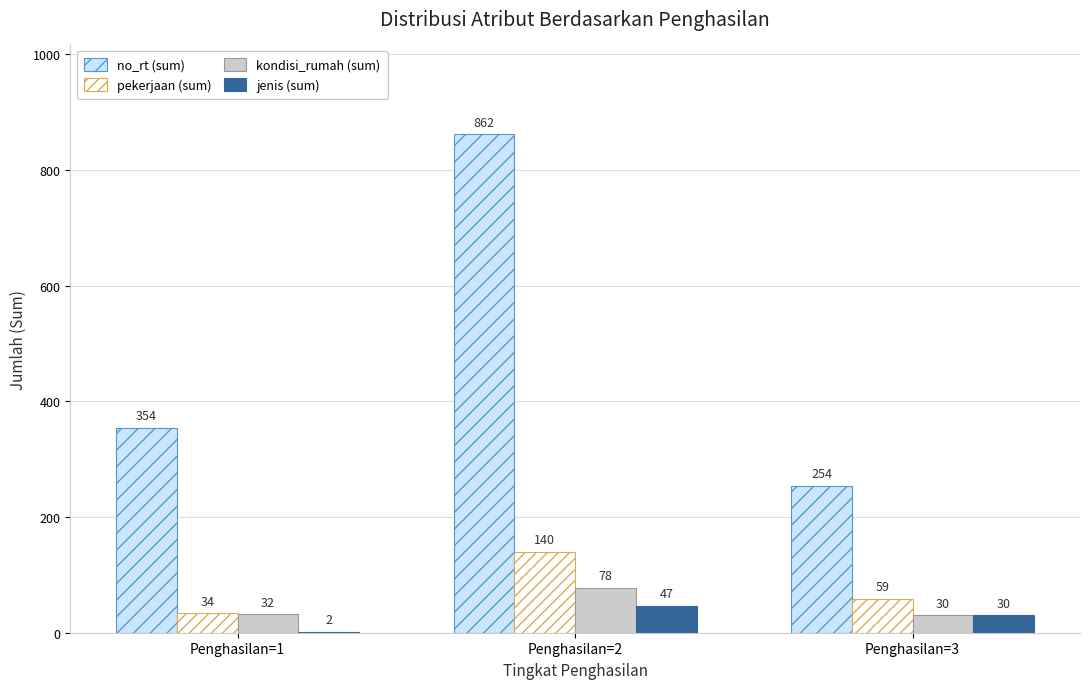

What are all the series names shown in the legend?

no_rt (sum), pekerjaan (sum), kondisi_rumah (sum), jenis (sum)